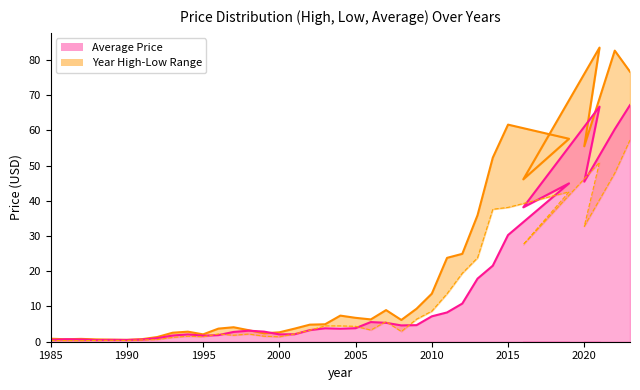

What is the maximum value shown in the chart?

83.5